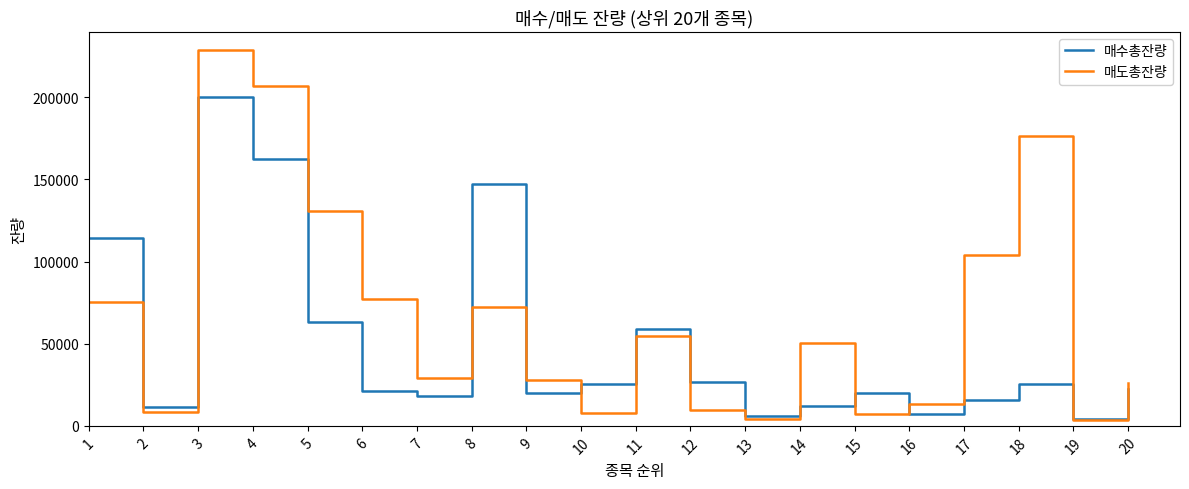

How many distinct data groups are displayed?

2